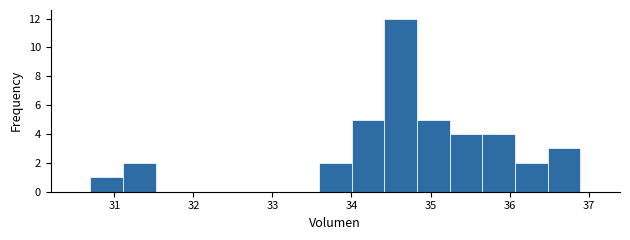

Reading left to right, transcribe this chart: for each bar, give the range it covers on the x-axis and its height. Neither the bar edges nor the heights are printed on the chart, so give them approximately, as read against the axes.

30.7 to 31.1: 1
31.1 to 31.5: 2
31.5 to 31.9: 0
31.9 to 32.3: 0
32.3 to 32.8: 0
32.8 to 33.2: 0
33.2 to 33.6: 0
33.6 to 34.0: 2
34.0 to 34.4: 5
34.4 to 34.8: 12
34.8 to 35.2: 5
35.2 to 35.7: 4
35.7 to 36.1: 4
36.1 to 36.5: 2
36.5 to 36.9: 3